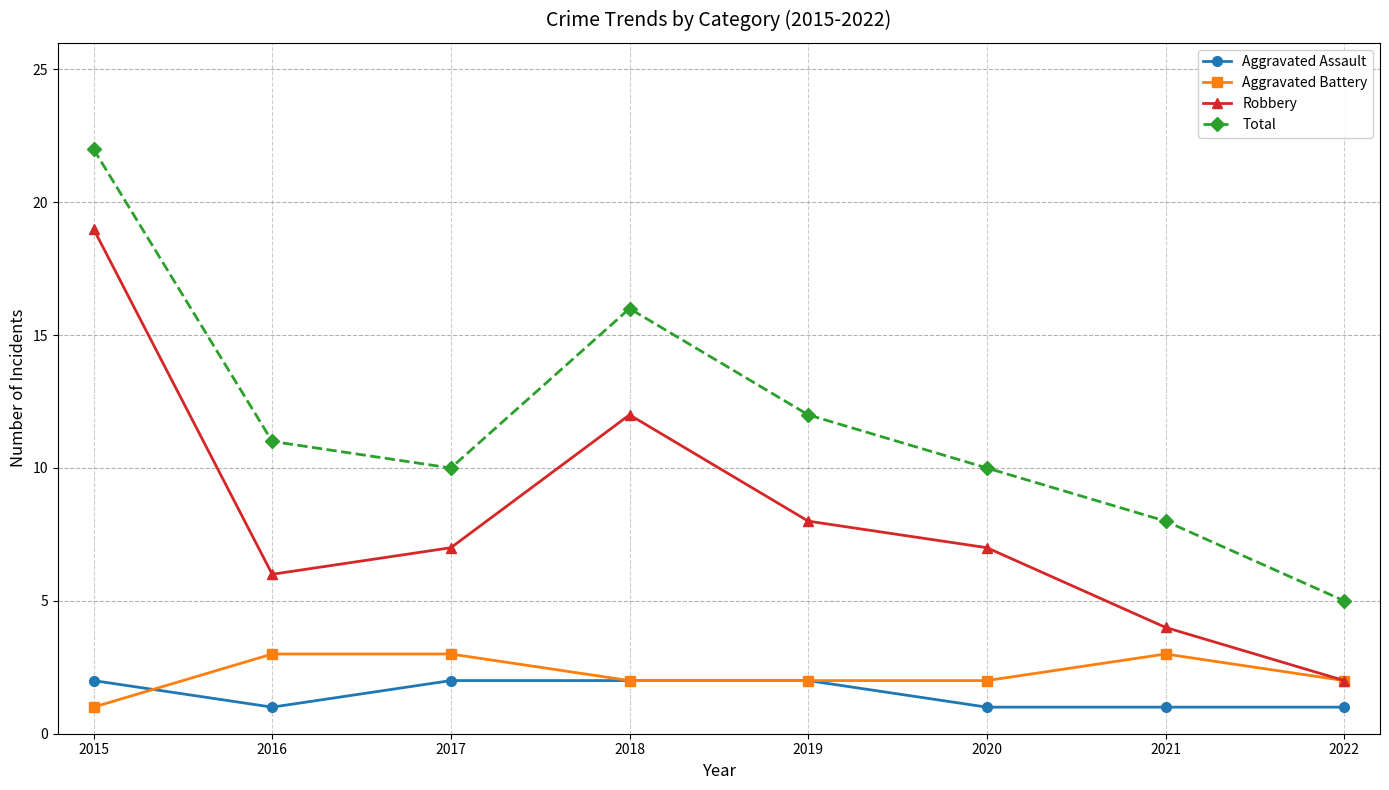

What is the difference between the highest and lowest values at 2015?

21